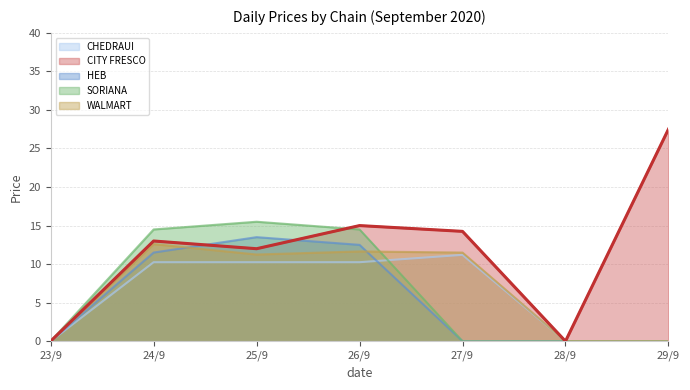

At which label does WALMART first exceed 11?

24/9